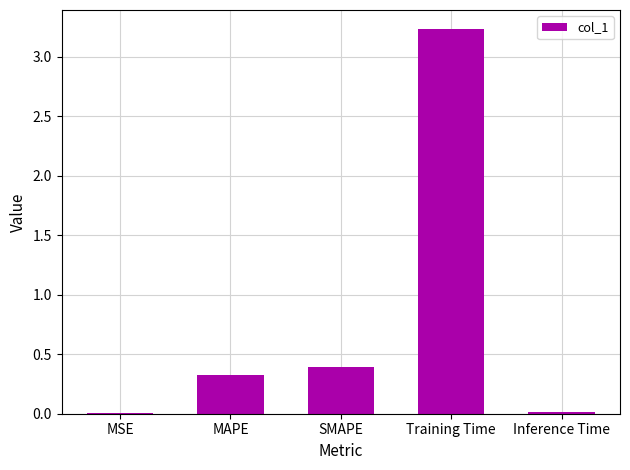

The value at Training Time is 0.9. True or false?

False